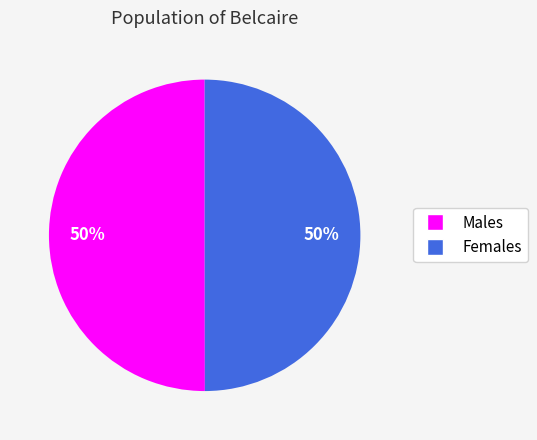

To the nearest percent, what is the average slice percentage?

50%